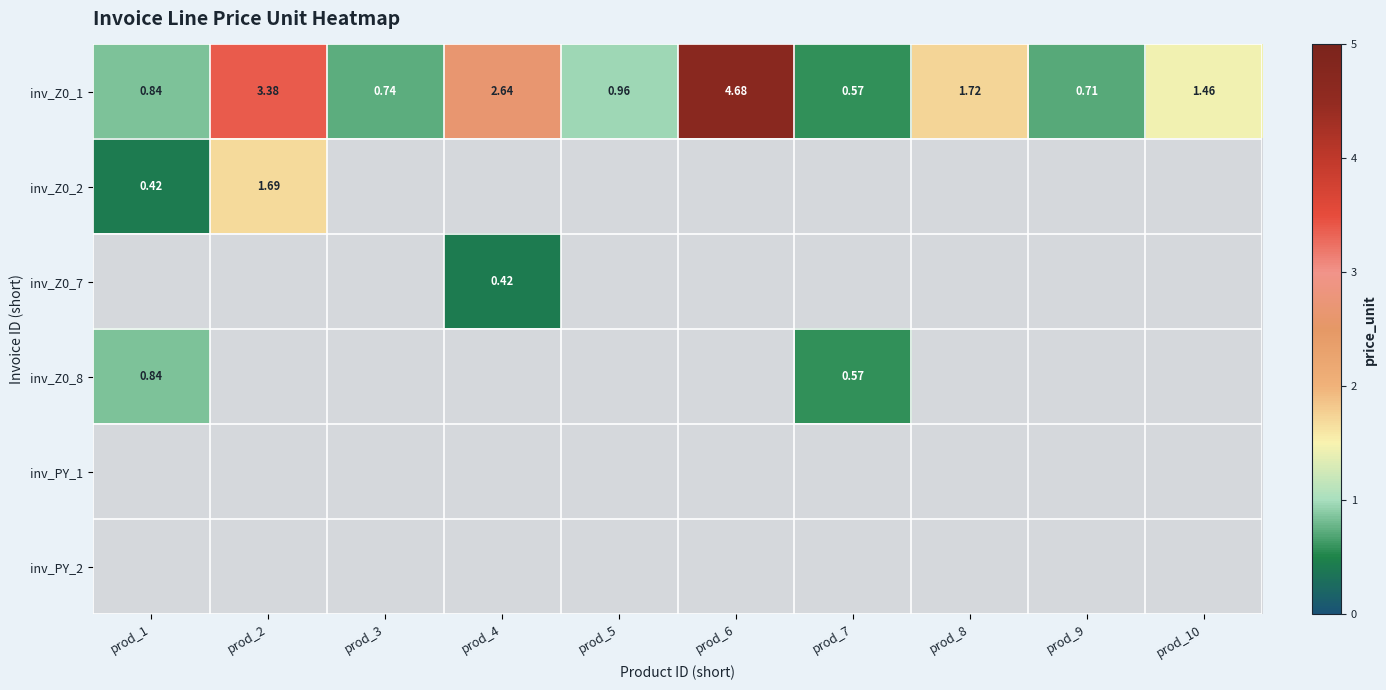

What is the greatest value displayed?

4.7